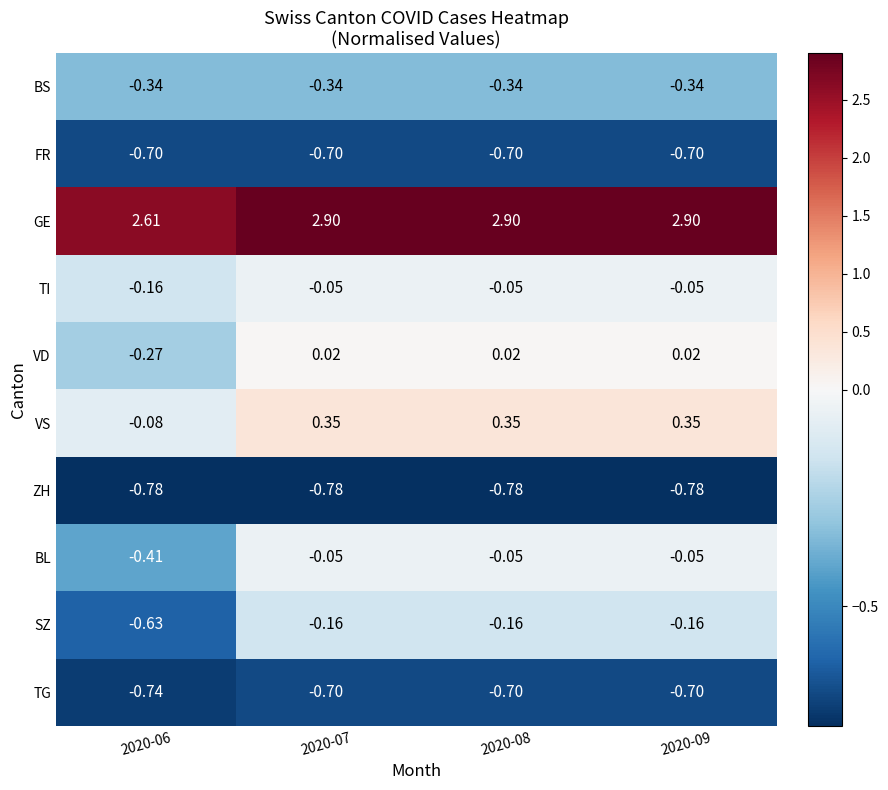

Which series has the largest total across all categories?

GE